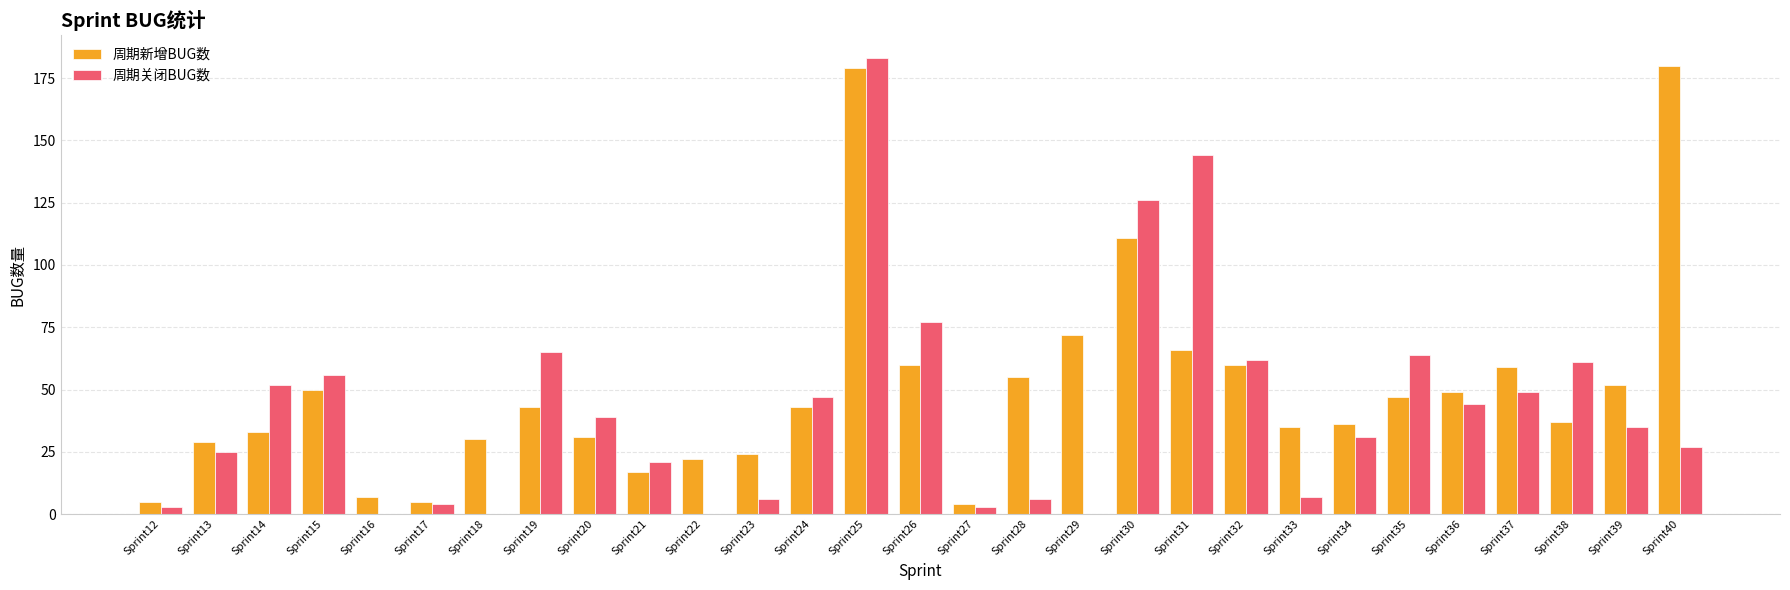

Which series changed the most between Sprint14 and Sprint17?

周期关闭BUG数